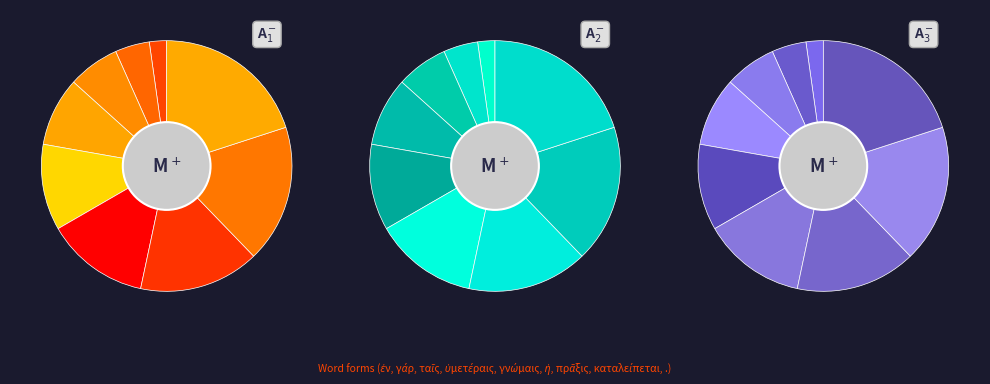

Does γὰρ represent more than half of the total?

No